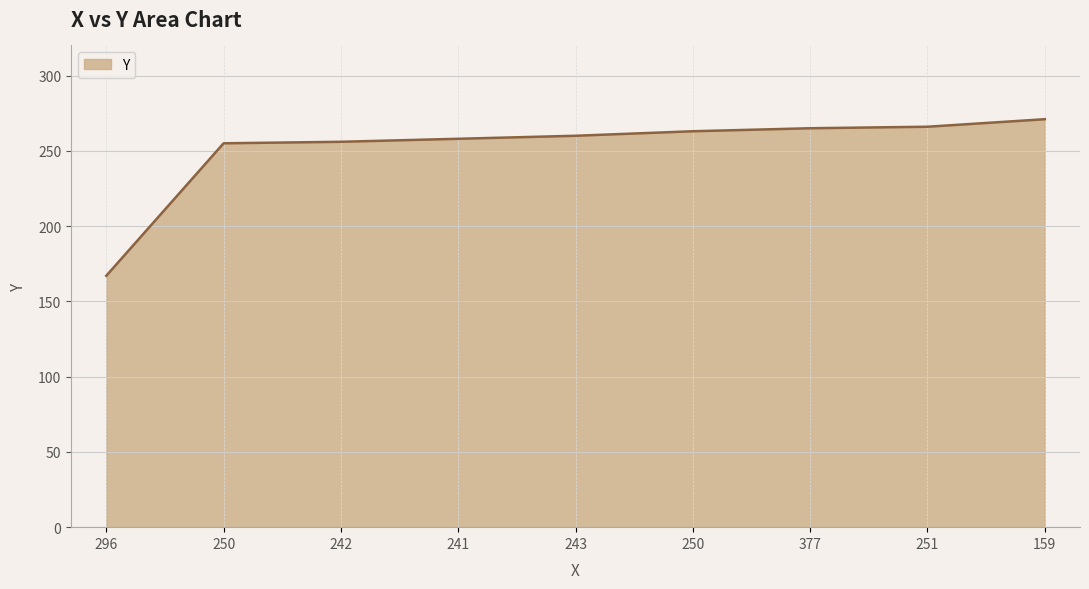

How many lines are shown in the chart?

1